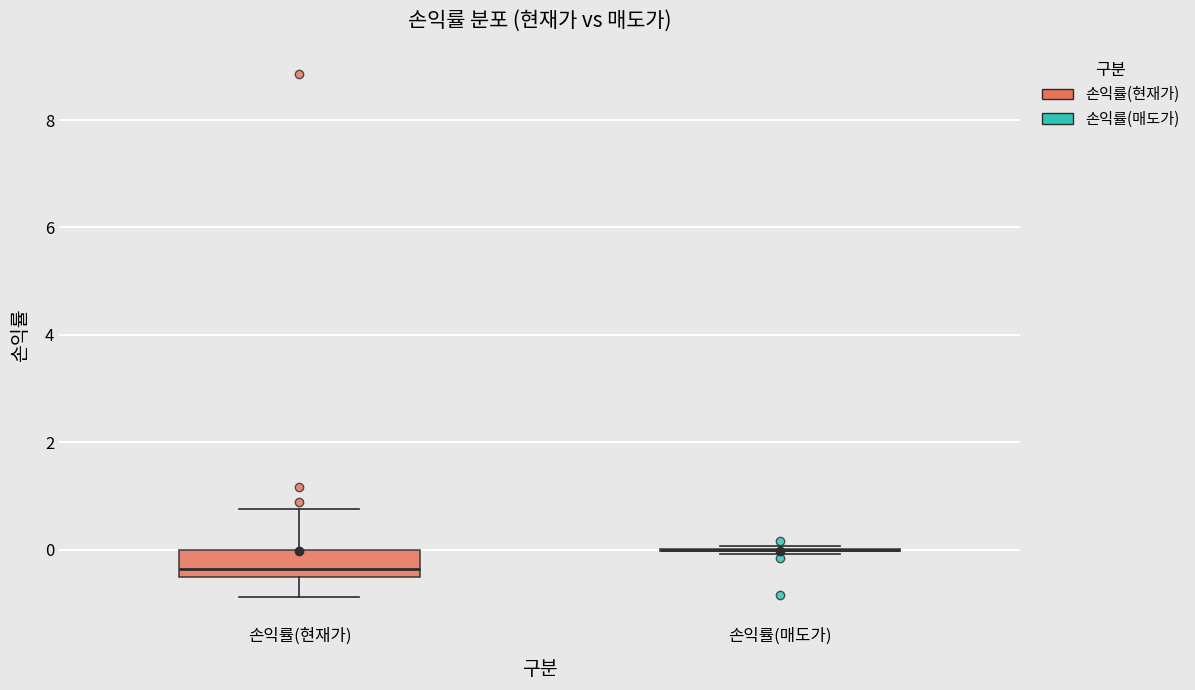

Which box is the tallest, from its lower edge to its upper edge?

손익률(현재가)